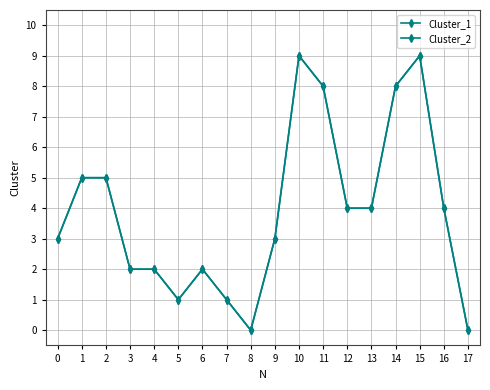

List the labels in order of Cluster_2 value, smallest first.

8, 17, 5, 7, 3, 4, 6, 0, 9, 12, 13, 16, 1, 2, 11, 14, 10, 15